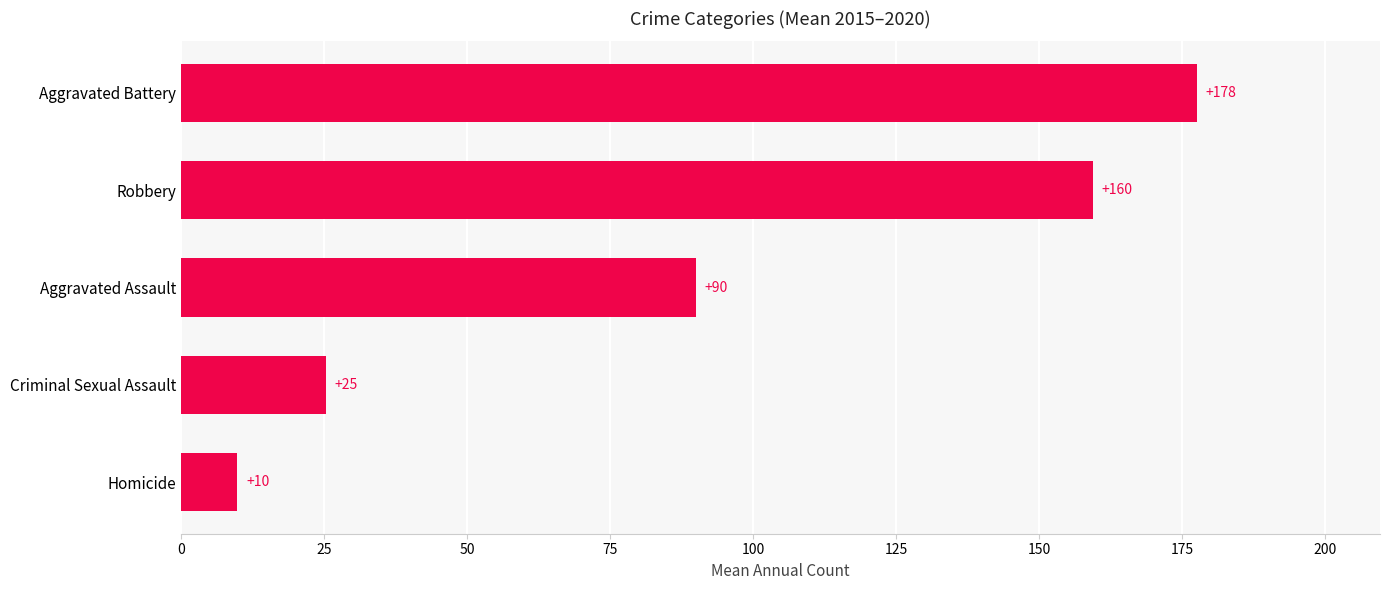

Rank the categories by value from highest to lowest.

Aggravated Battery, Robbery, Aggravated Assault, Criminal Sexual Assault, Homicide